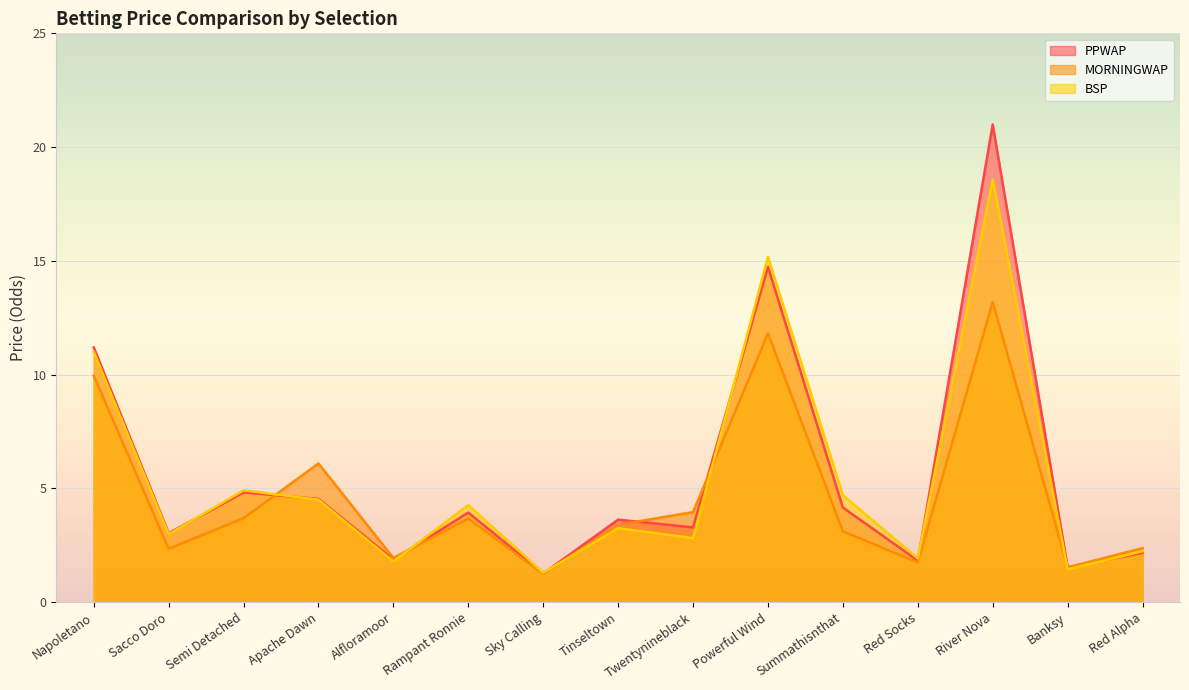

Which category has the highest value across all series?

River Nova